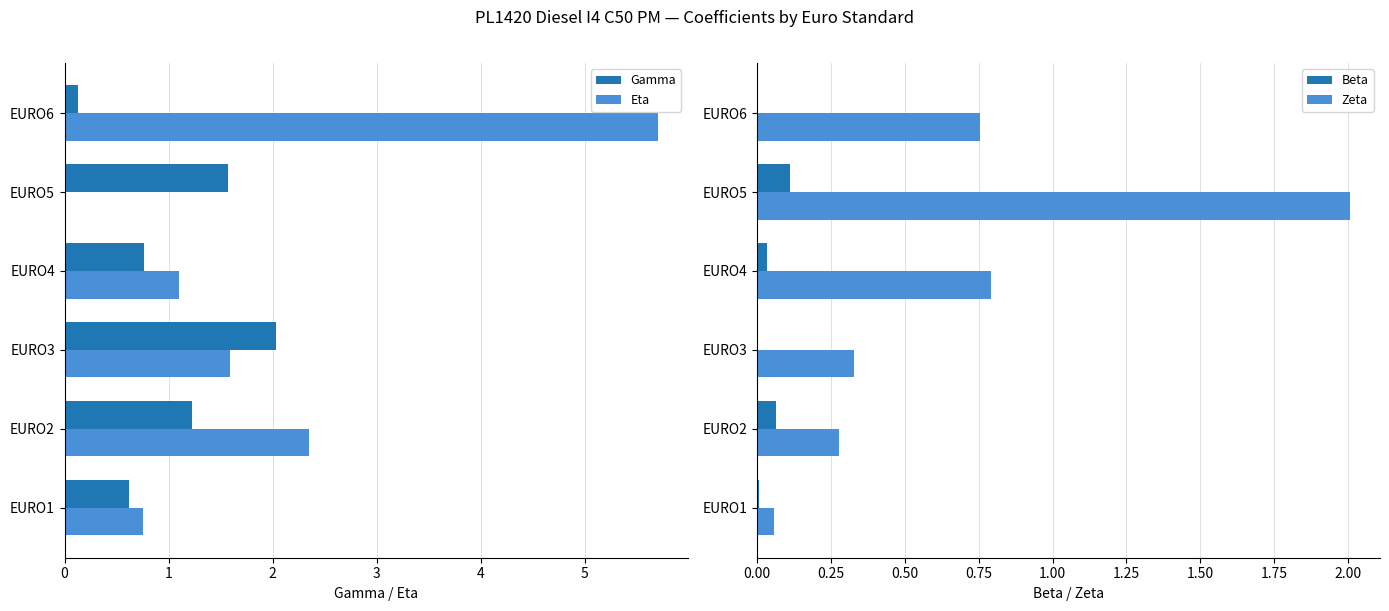

What is the difference between the maximum and minimum values in the Beta series?

0.1